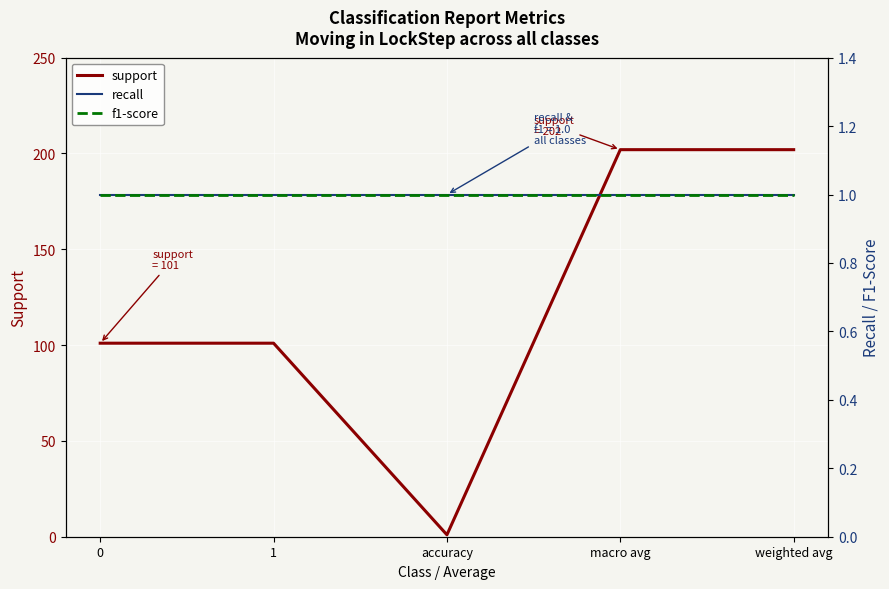

Does the chart display data point markers on the line(s)?

No